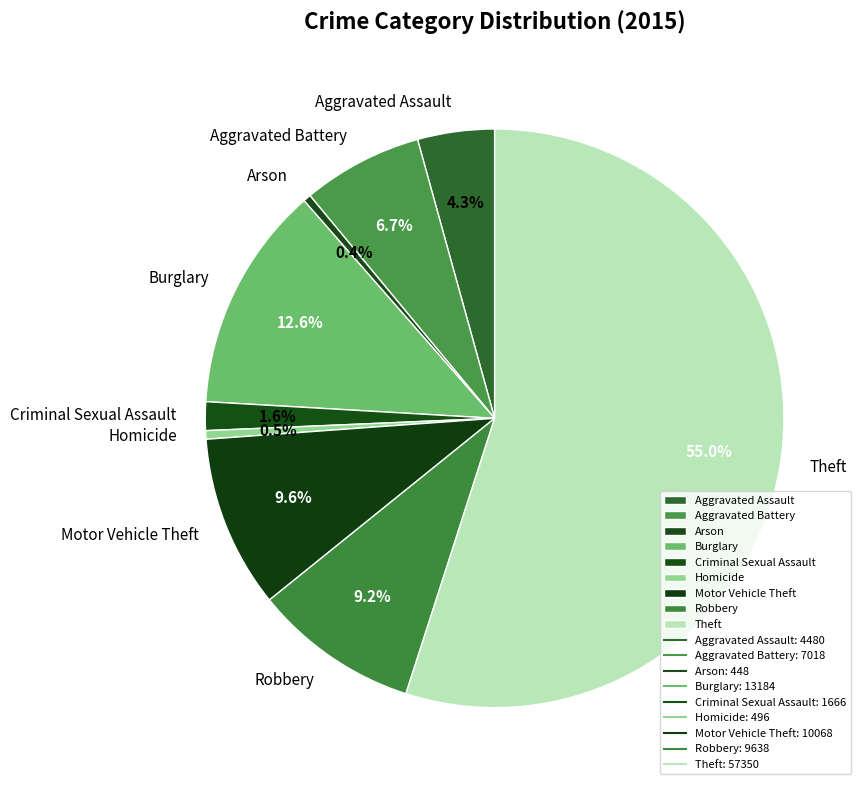

To the nearest percent, what percentage of the pie is Robbery?

9%